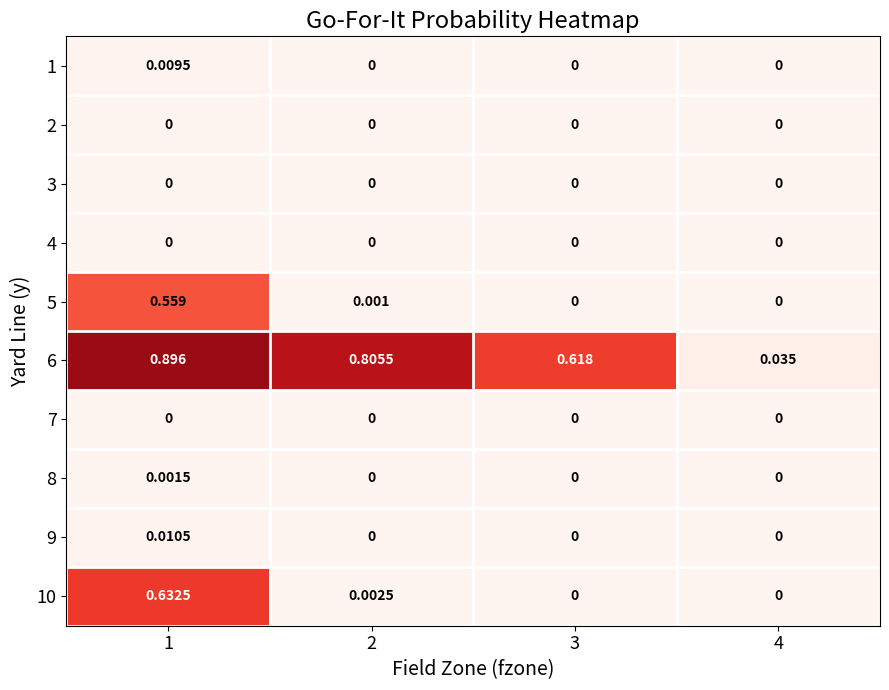

Which series has the largest range (max minus min)?

6